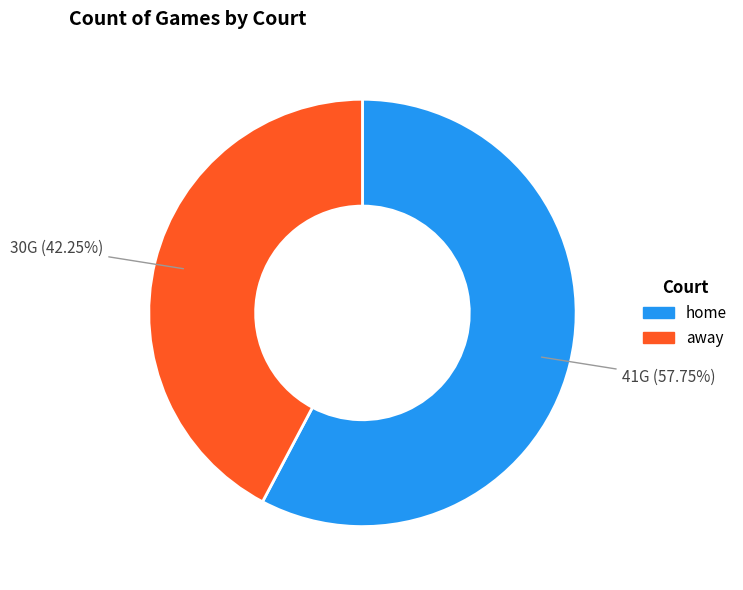

To the nearest percent, what is the combined percentage of home and away?

100%